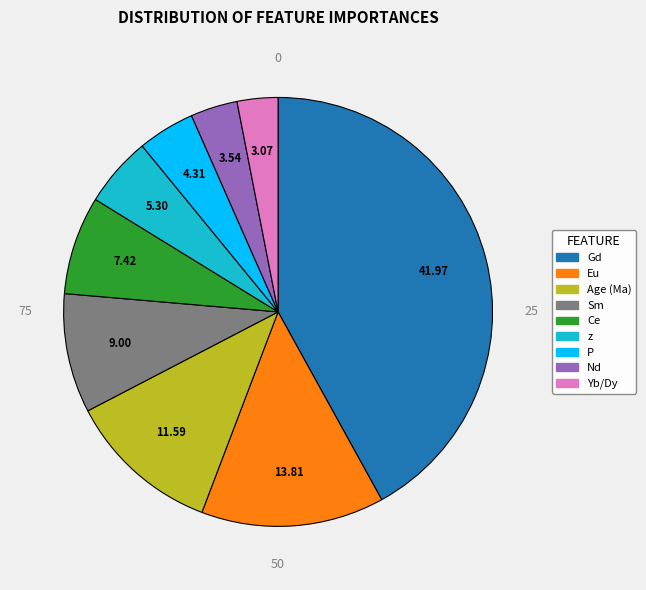

Which category has the biggest portion of the pie?

Gd